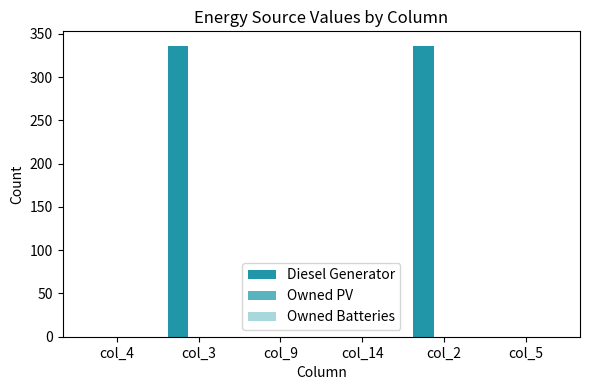

What is the greatest value displayed?

336